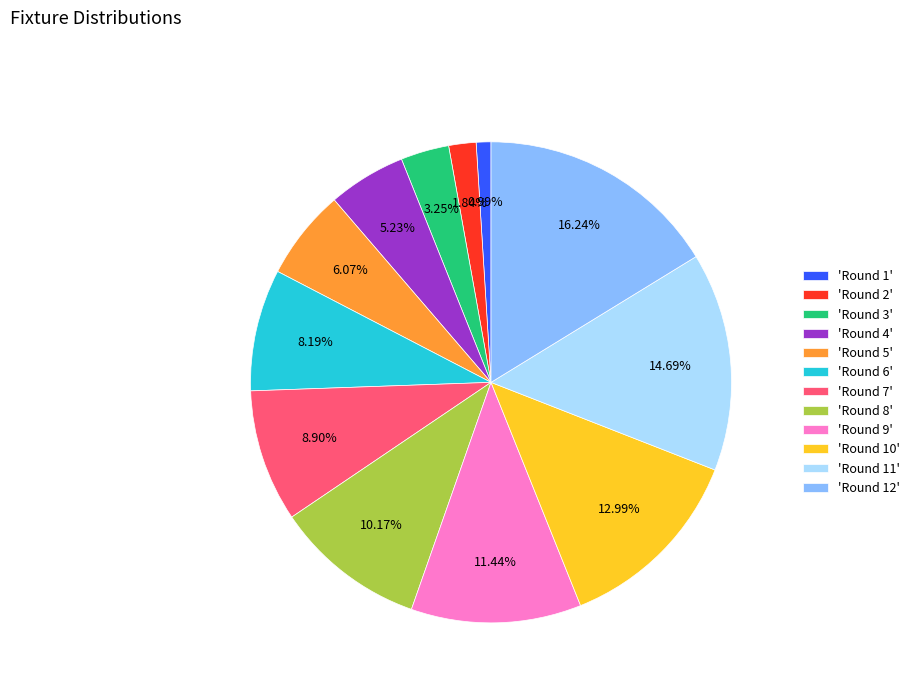

Is the sum of 'Round 1' and 'Round 5' greater than half?

No